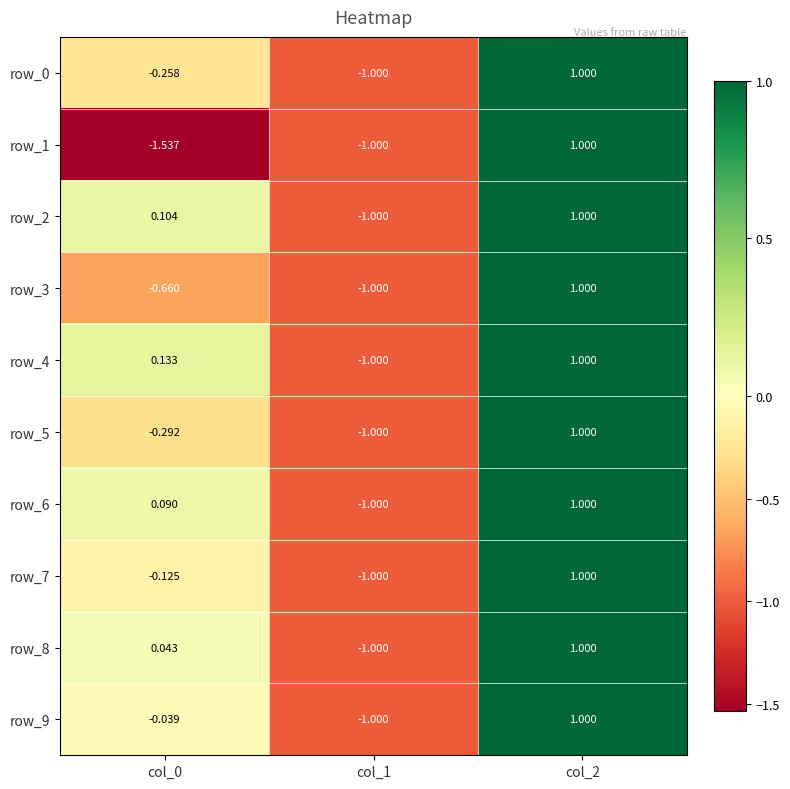

Which series has the largest total across all categories?

row_4